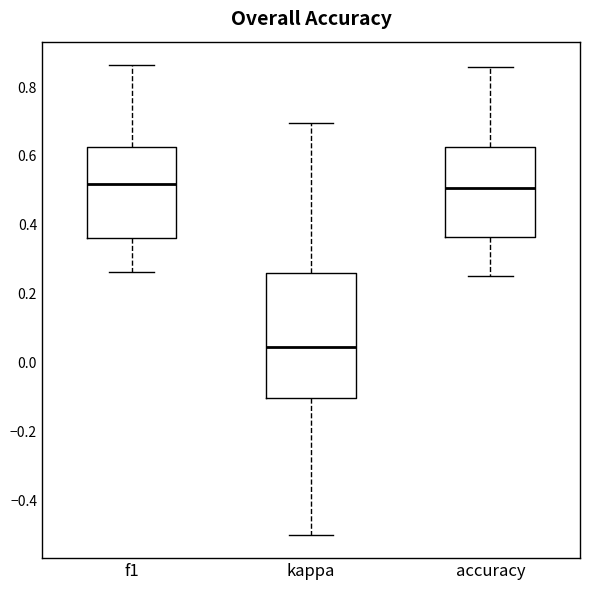

Reading left to right, read every box against the y-axis: the position of its median line, the range the box covers, and the ends of its whiskers. The values are not printed on the chart, so give them approximately, as read against the axis.

f1: median 0.52, box 0.36 to 0.62, whiskers 0.26 to 0.86
kappa: median 0.04, box -0.10 to 0.26, whiskers -0.50 to 0.70
accuracy: median 0.50, box 0.36 to 0.62, whiskers 0.26 to 0.86